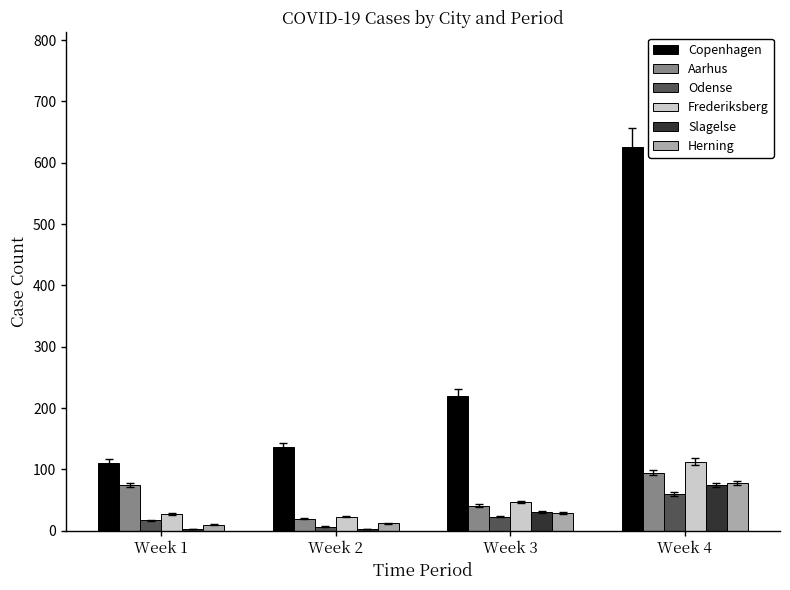

What is the approximate value of Slagelse at Week 4, to the nearest 10?

80